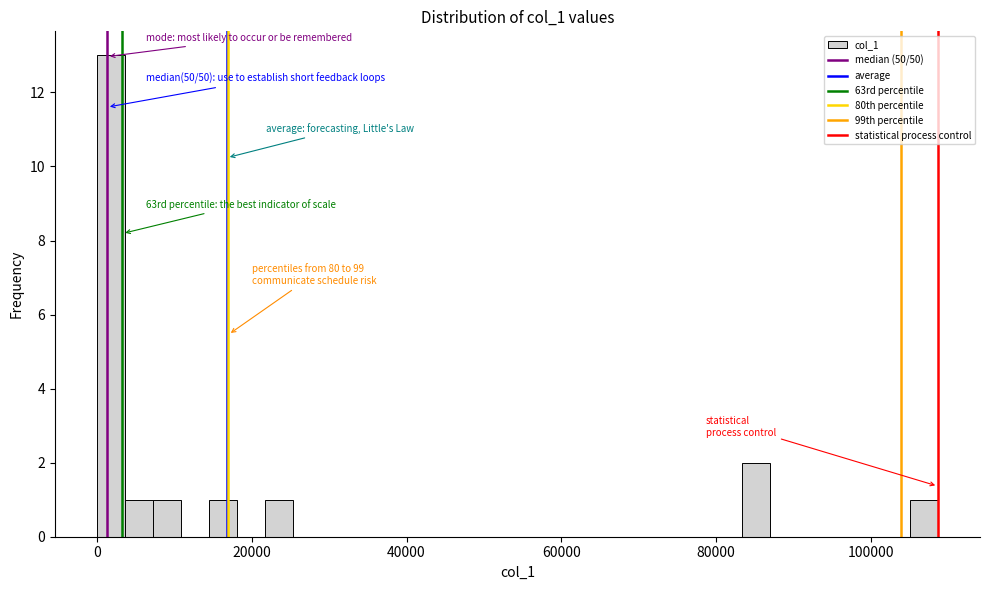

Read against the x-axis, roughly where is the centre of the tallest bar?

2000